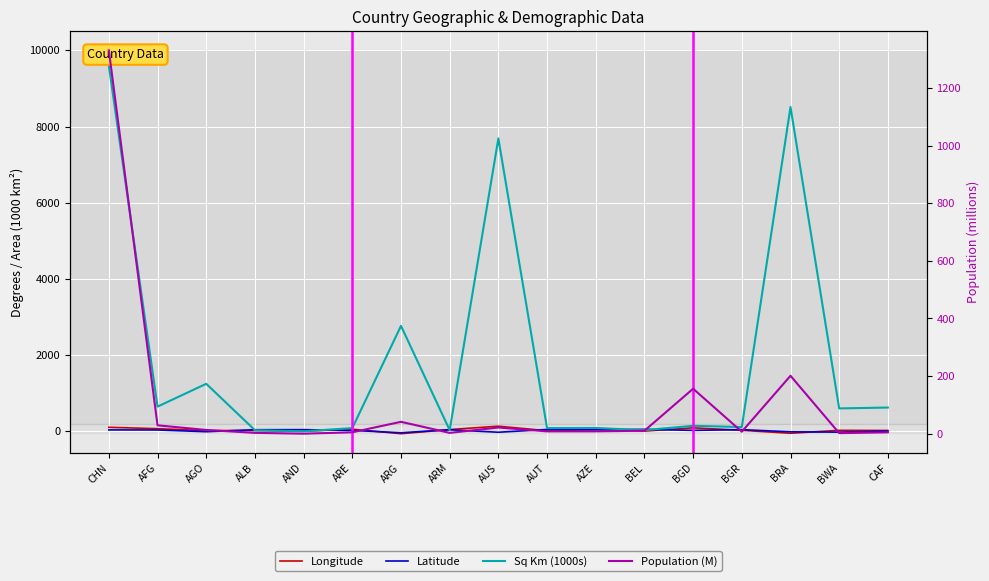

Where is Latitude nearest to the value 6?

CAF